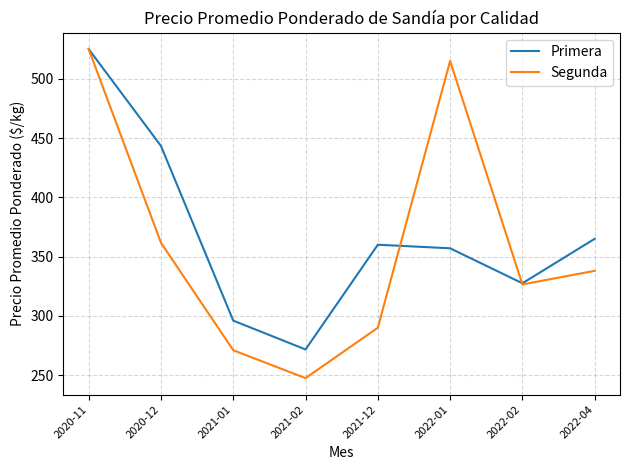

What is the difference between the maximum and second lowest values in the Primera series?

229.0